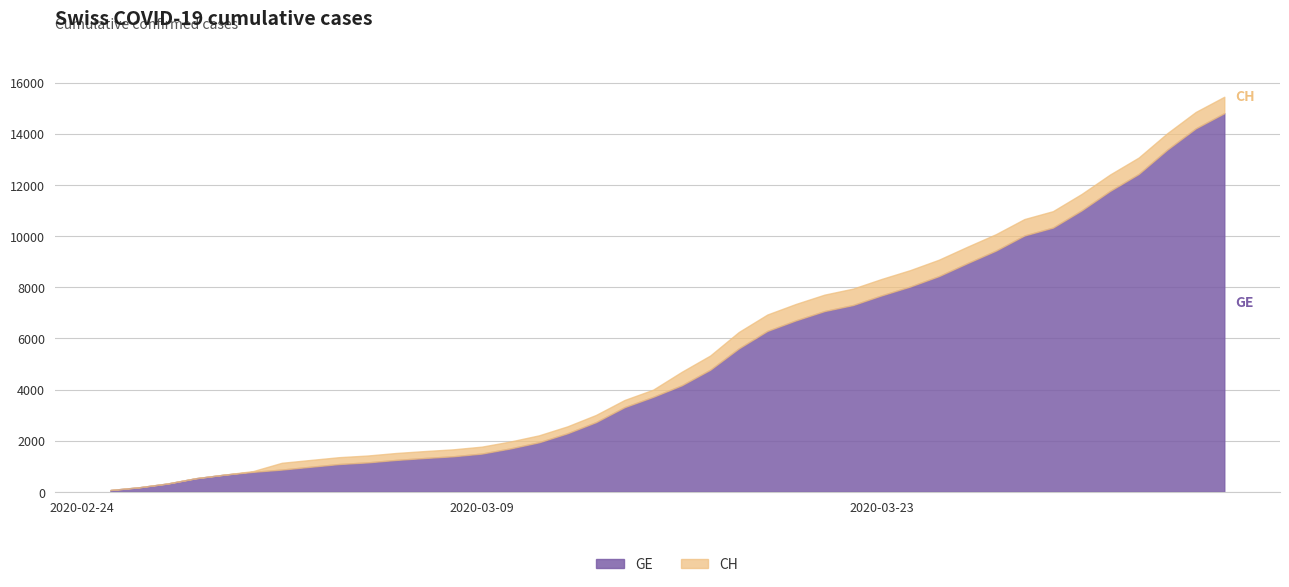

At how many categories does at least one series exceed 6918?

17